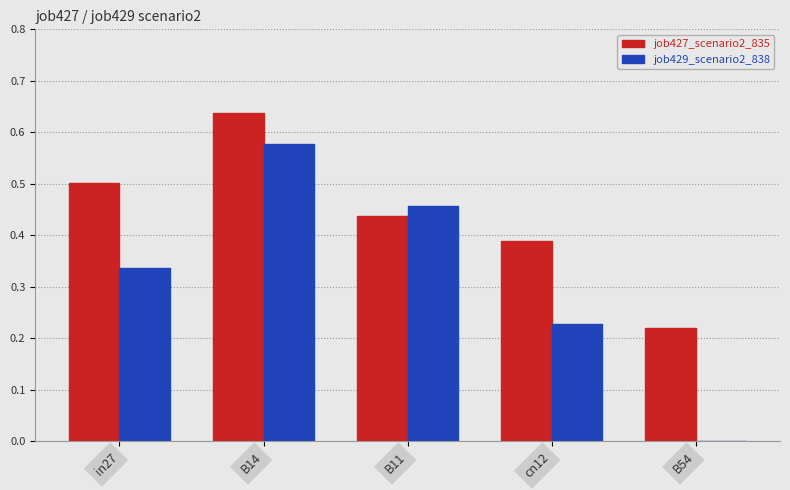

Where is job429_scenario2_838 nearest to the value 0?

B54